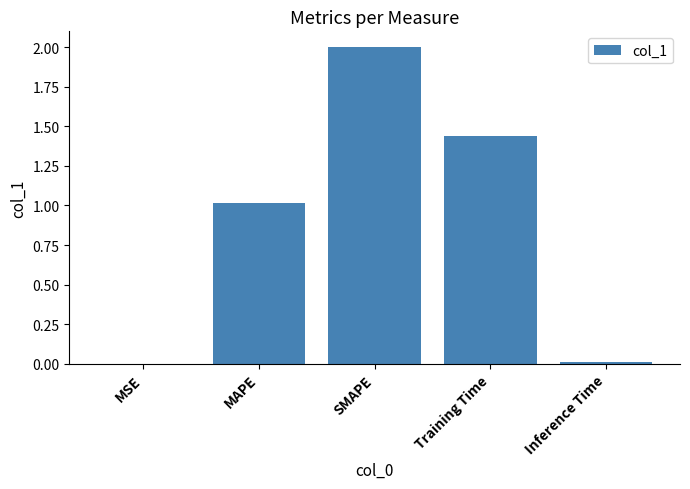

Where does the data first go above 1?

MAPE